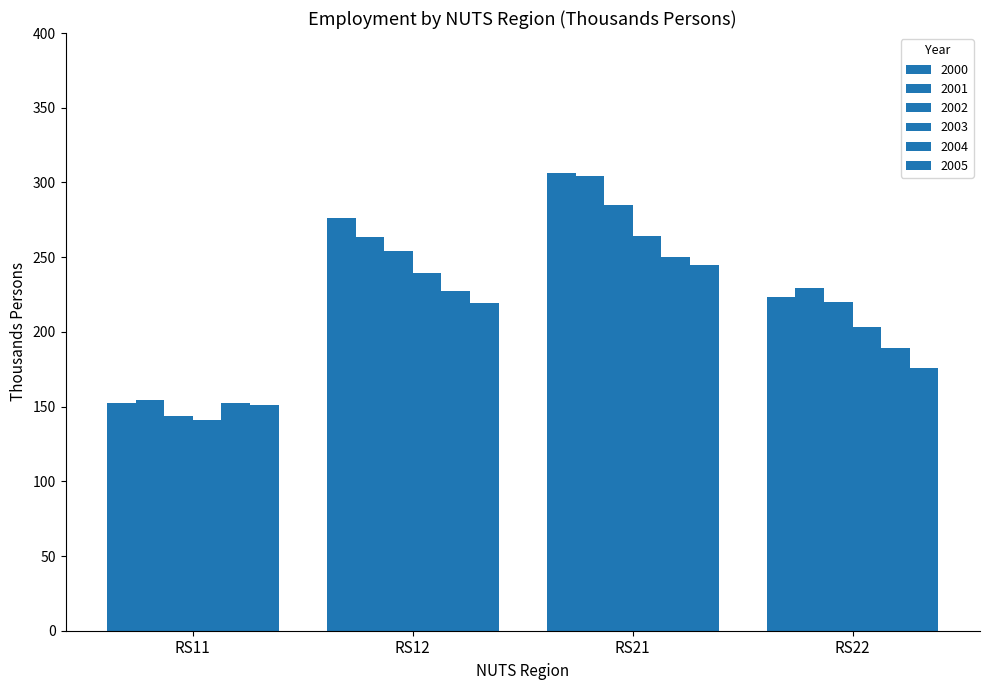

Reading left to right, list all the values displayed in this chart.

2000: 152.6	276.0	306.5	223.3
2001: 154.5	263.8	304.0	229.1
2002: 143.5	254.2	285.1	220.2
2003: 140.7	239.3	263.9	203.1
2004: 152.4	227.6	249.8	189.1
2005: 150.9	219.6	244.8	175.7